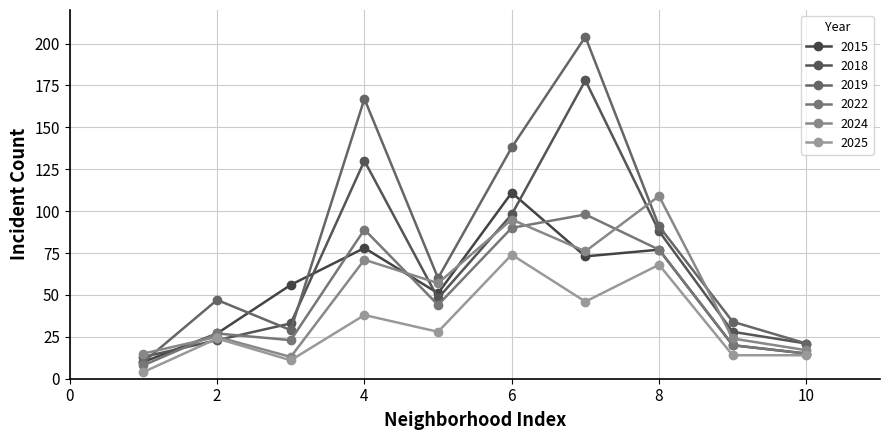

What is the difference between the second highest and second lowest values in the 2022 series?

75